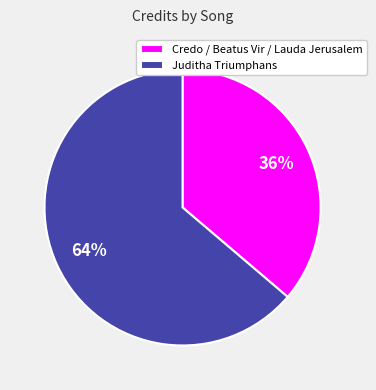

Which category has the smallest portion of the pie?

Credo / Beatus Vir / Lauda Jerusalem